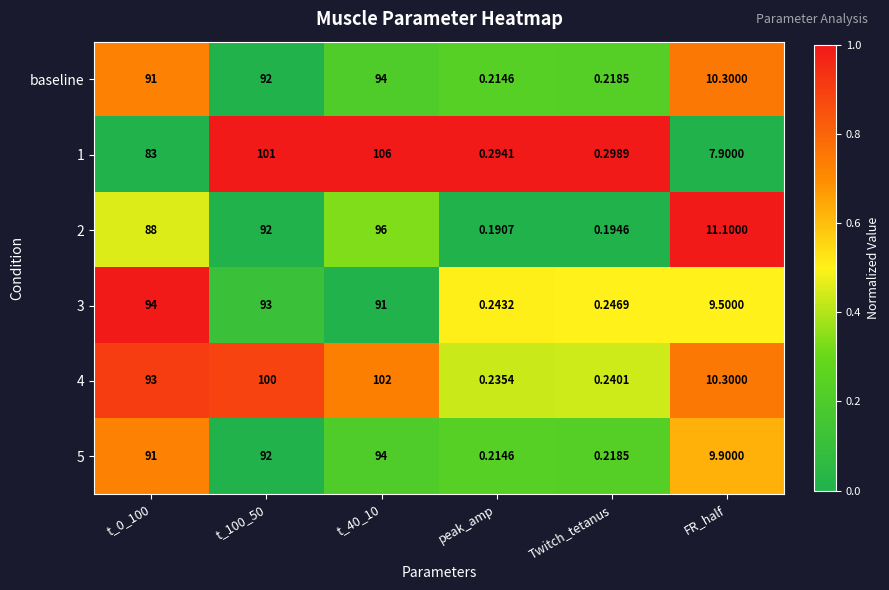

At which label is 4 closest to 51?

FR_half